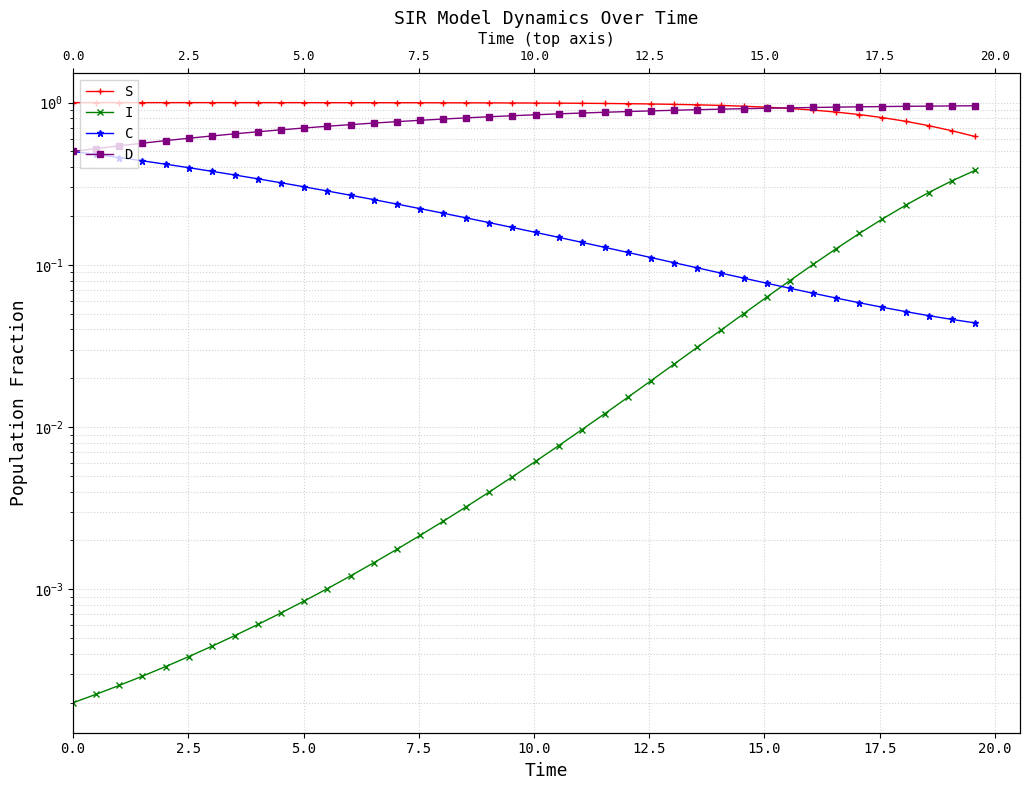

How many data points does each series have?

40